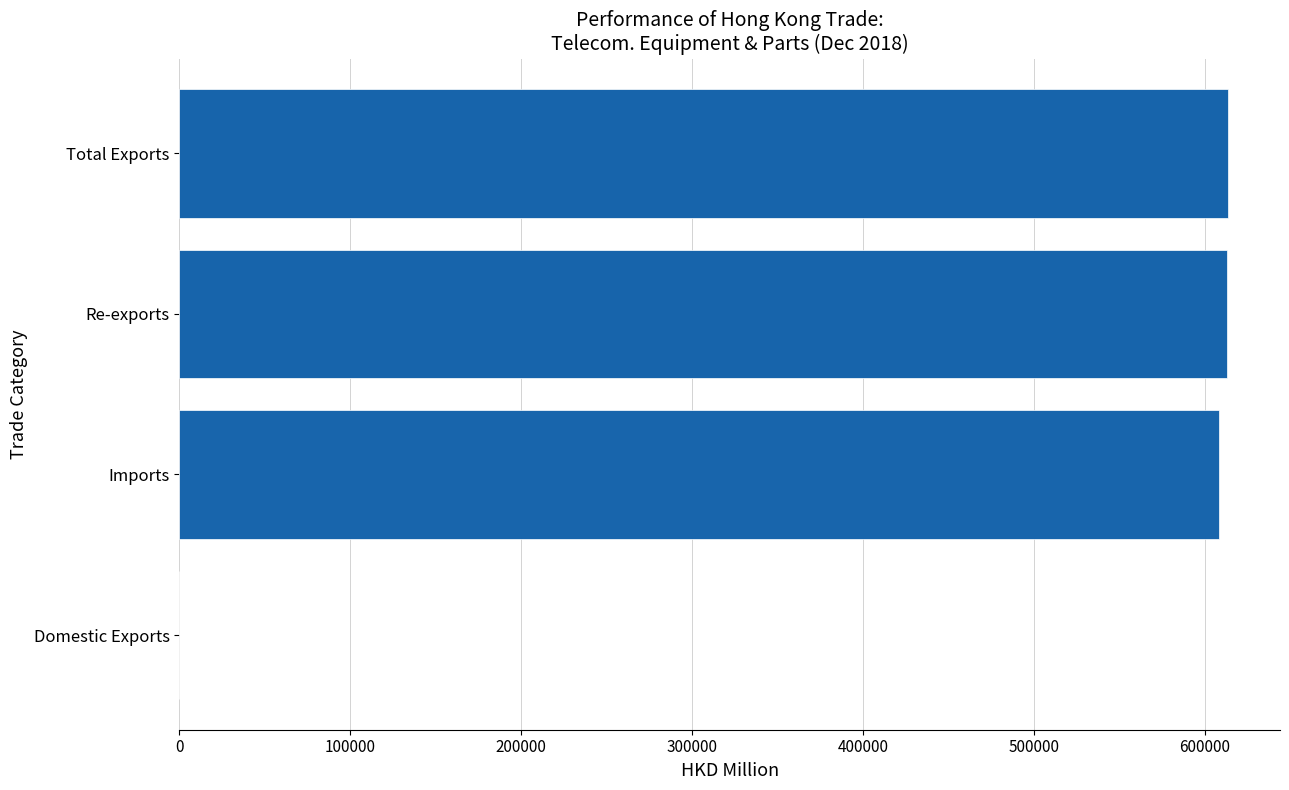

Approximately how many times larger is the value at Imports compared to Total Exports?

1.0